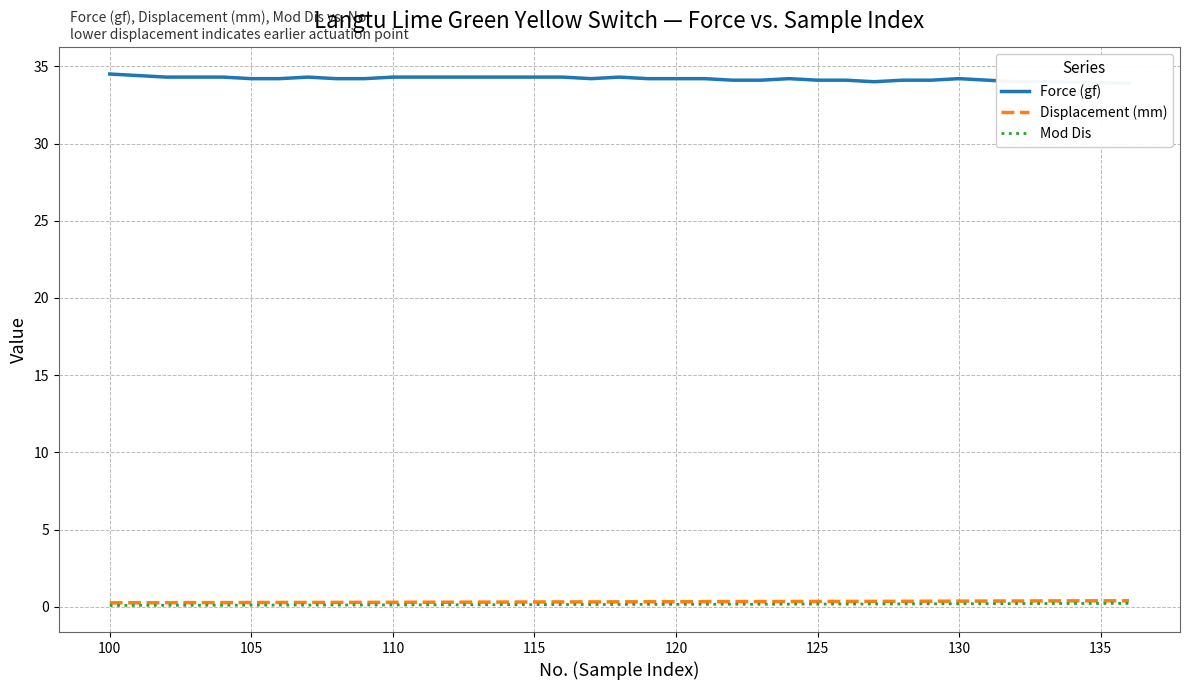

Which series has the largest range (max minus min)?

Force (gf)